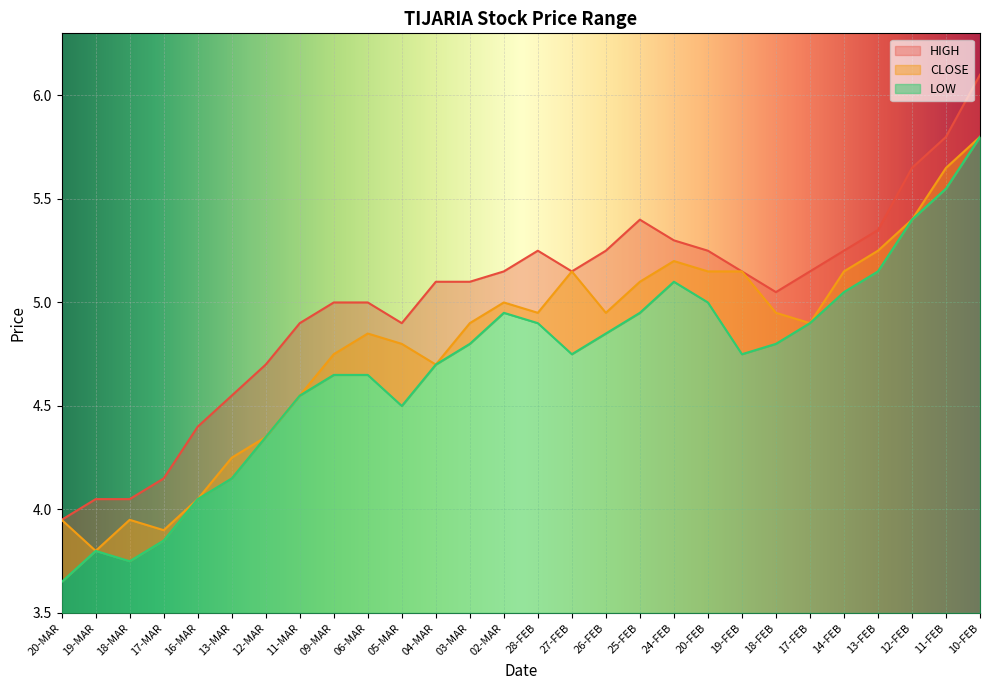

The value of HIGH at 25-FEB is 2.1. True or false?

False